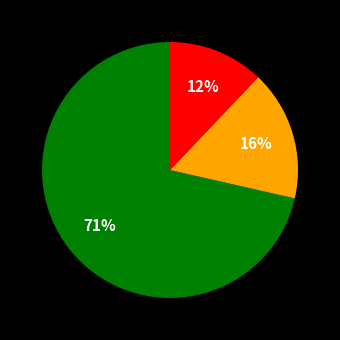

To the nearest percent, what is the average slice percentage?

33%